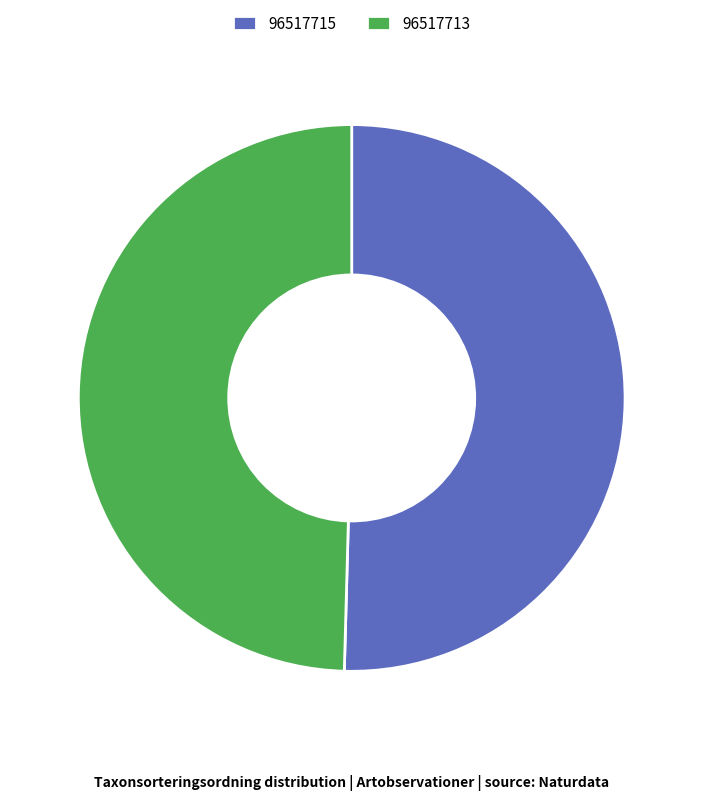

Is it true that 96517715 is 50% of the pie?

True